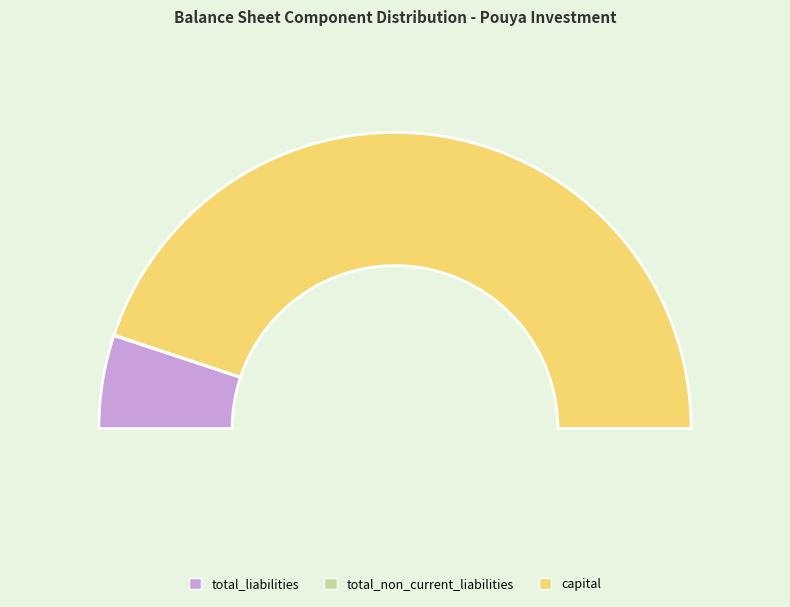

Approximately how many times larger is the value at capital compared to total_non_current_liabilities?

1531.4